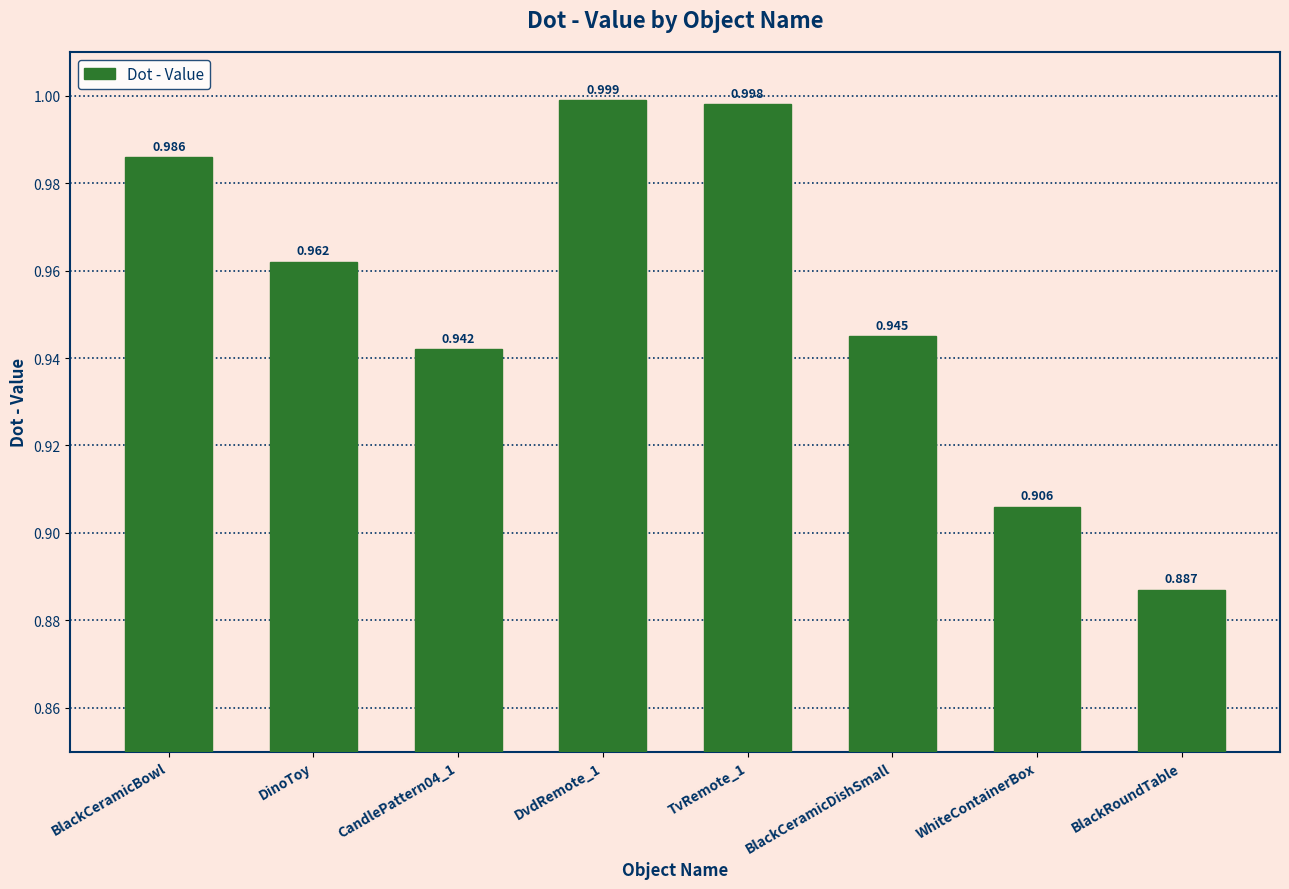

What is the label of the 8th bar from the right?

BlackCeramicBowl